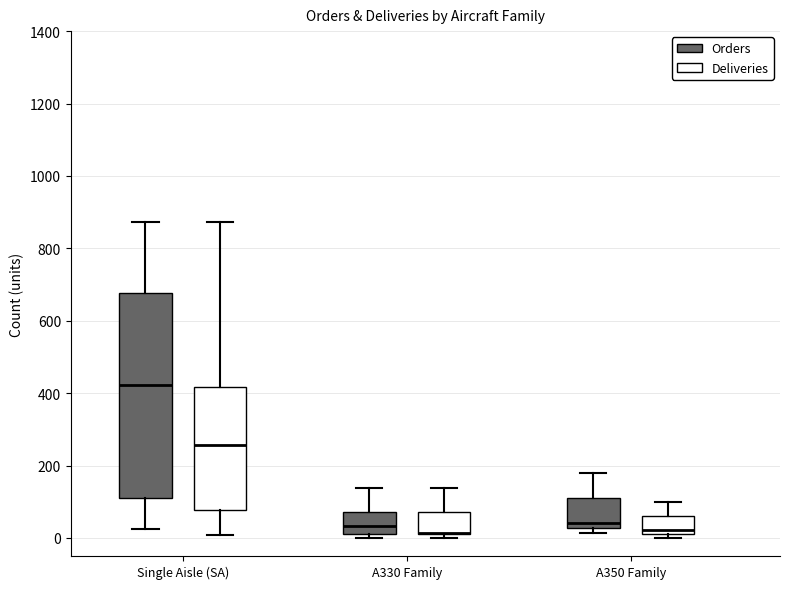

Reading left to right, read every box against the y-axis: the position of its median line, the range the box covers, and the ends of its whiskers. The values are not printed on the chart, so give them approximately, as read against the axis.

Single Aisle (SA) (Orders): median 420, box 120 to 680, whiskers 20 to 880
Single Aisle (SA) (Deliveries): median 260, box 80 to 420, whiskers 0 to 880
A330 Family (Orders): median 40, box 20 to 80, whiskers 0 to 140
A330 Family (Deliveries): median 20 (drawn on the box's lower edge), box 20 to 80, whiskers 0 to 140
A350 Family (Orders): median 40, box 20 to 100, whiskers 20 (just below the box's lower edge) to 180
A350 Family (Deliveries): median 20 (just above the box's lower edge), box 20 to 60, whiskers 0 to 100